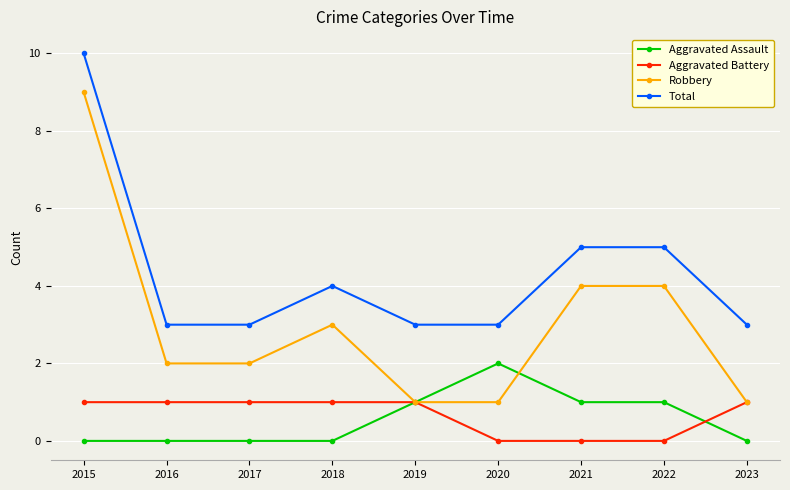

True or false: Robbery and Total intersect in this chart.

False